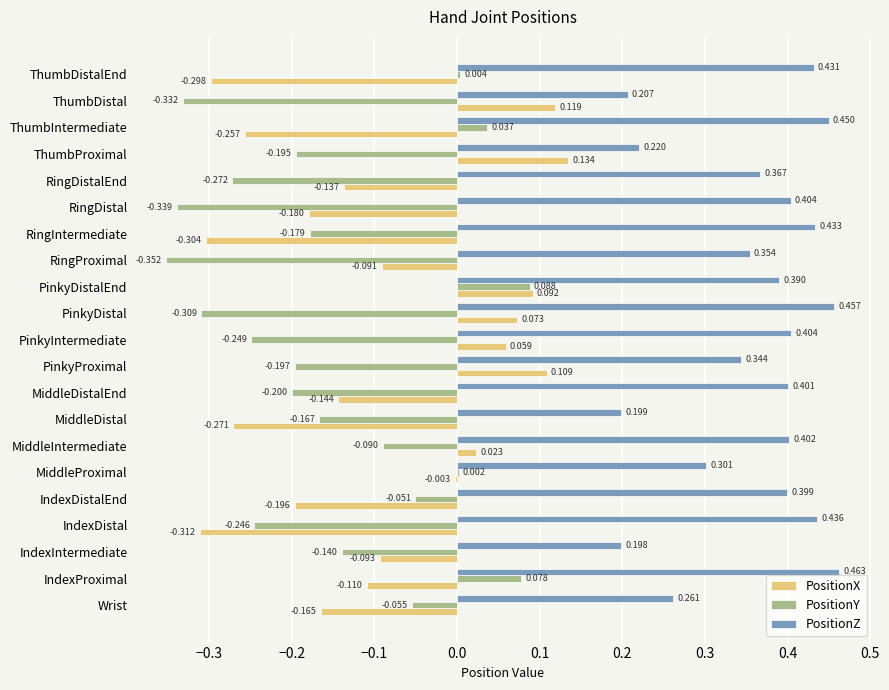

Which category has the highest value in the PositionX series?

ThumbProximal